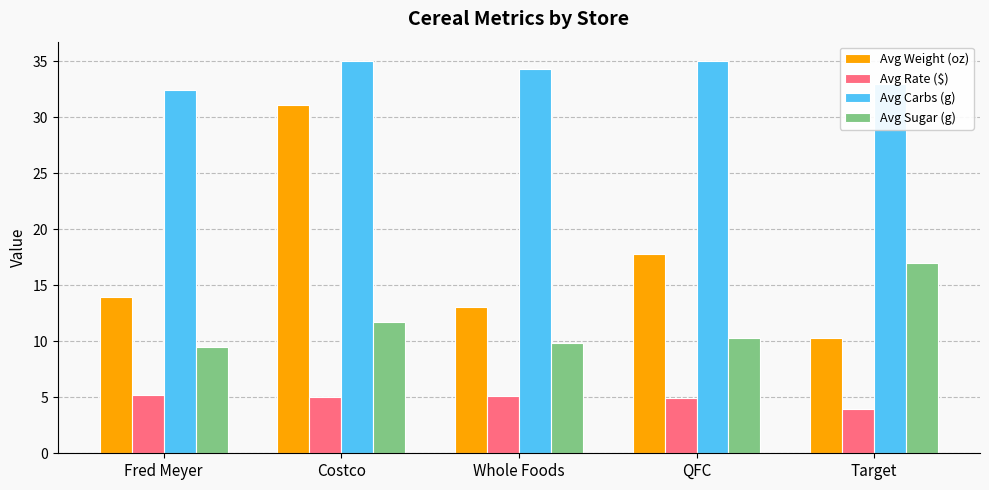

True or false: Avg Carbs (g) has a value of 35.0 at Costco.

True